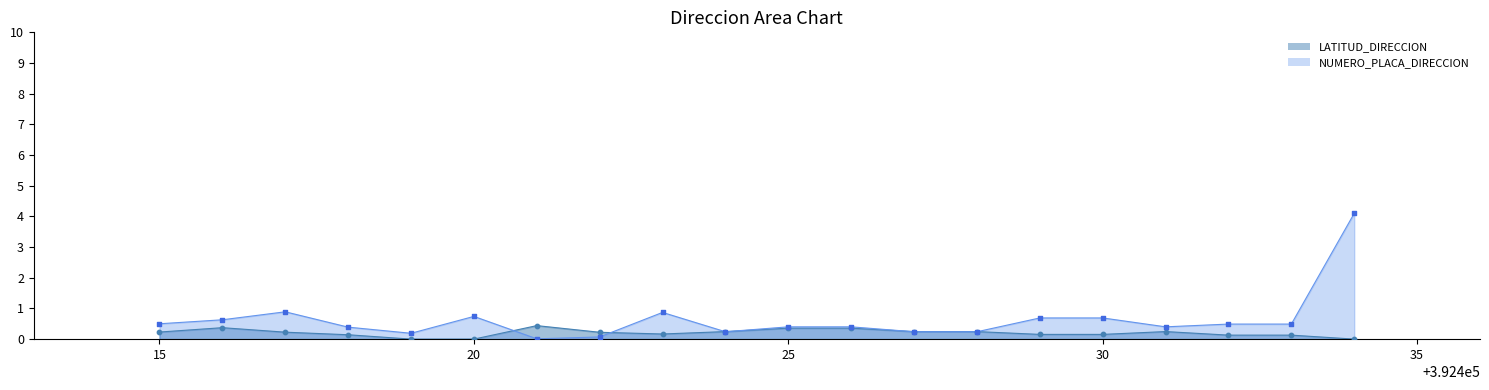

Which has a higher value, 392434 or 392416?

392434